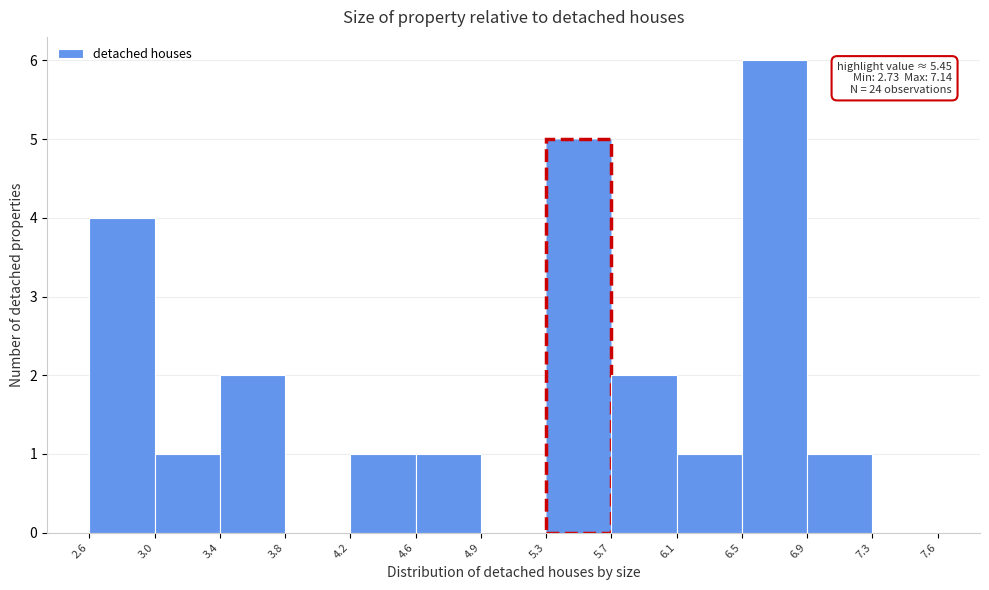

Which range on the x-axis has the tallest bar?

6.5 to 6.9